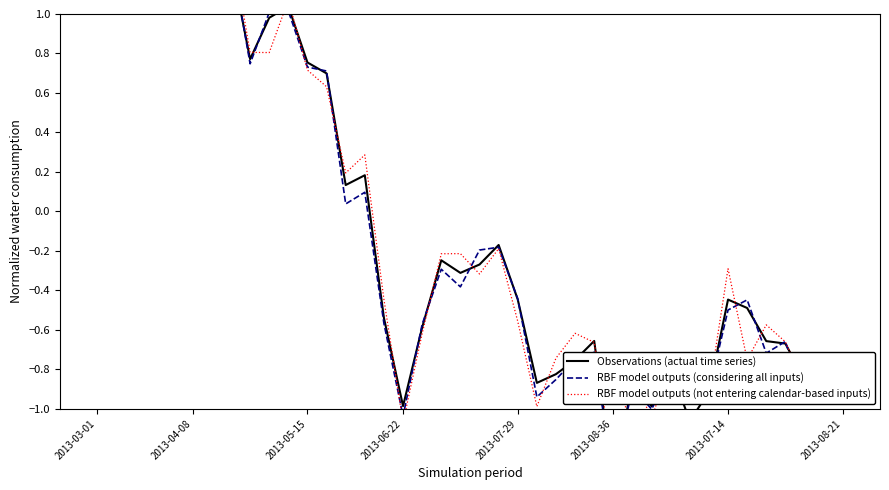

Where does the RBF model outputs (considering all inputs) series first go above 0?

2013-03-01